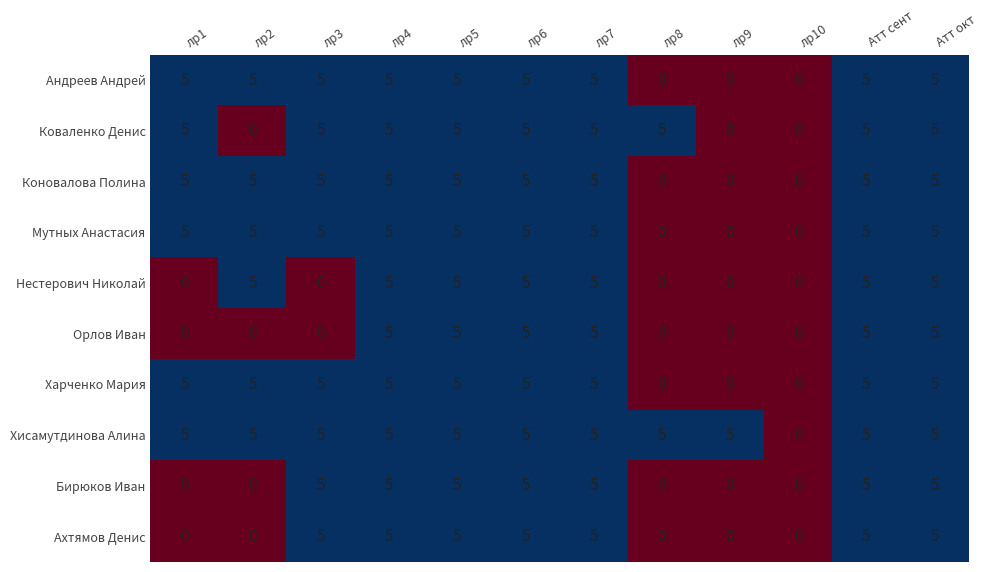

Which series has the largest total across all categories?

Хисамутдинова Алина